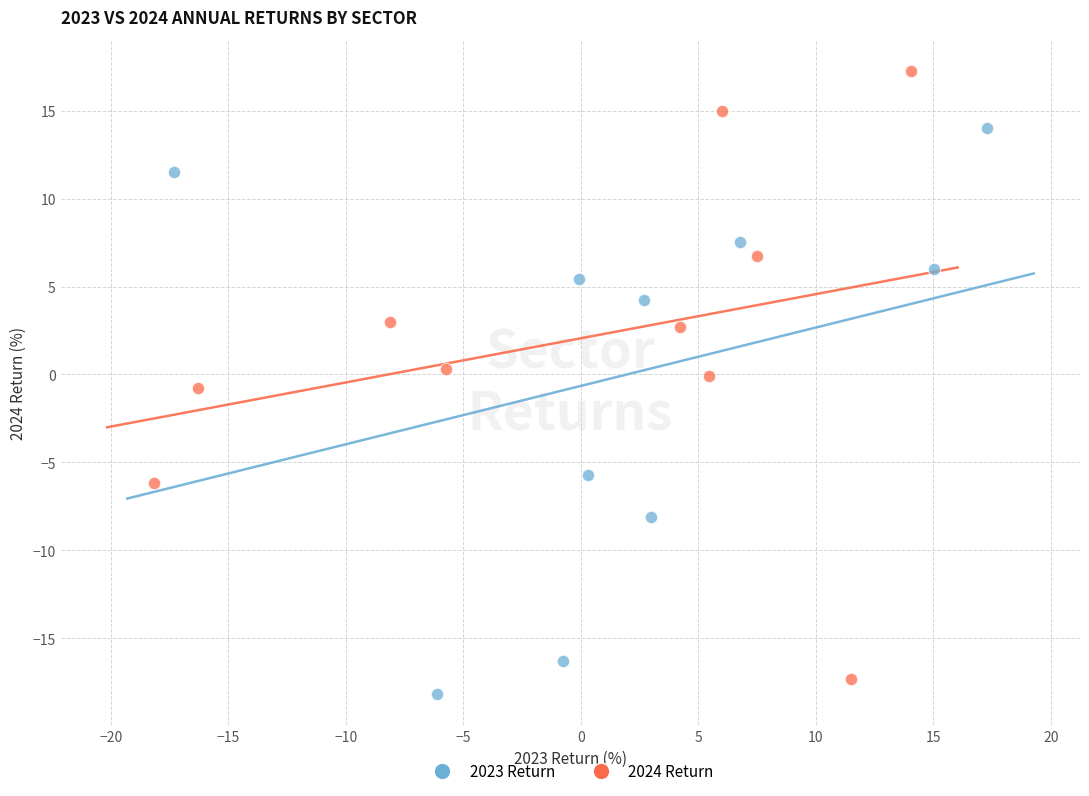

Which series has the widest spread of Y values?

2024 Return